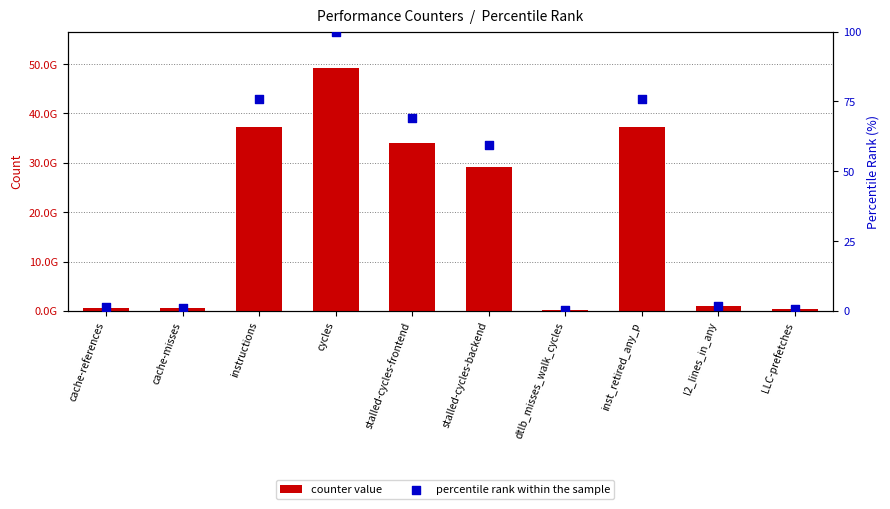

At which category is the sum across all series the highest?

cycles